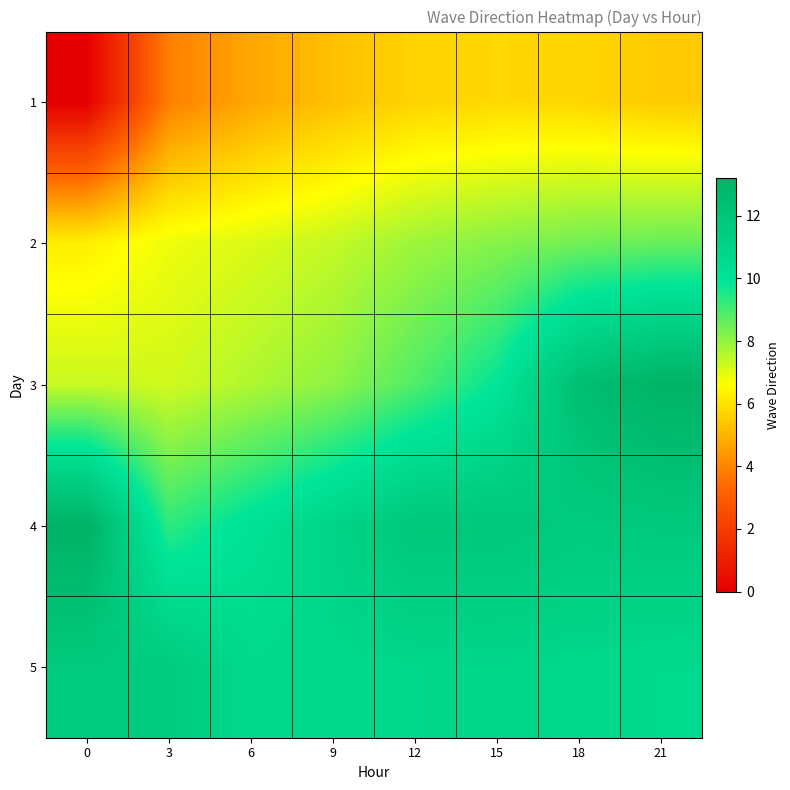

How many categories are shown in the chart?

8